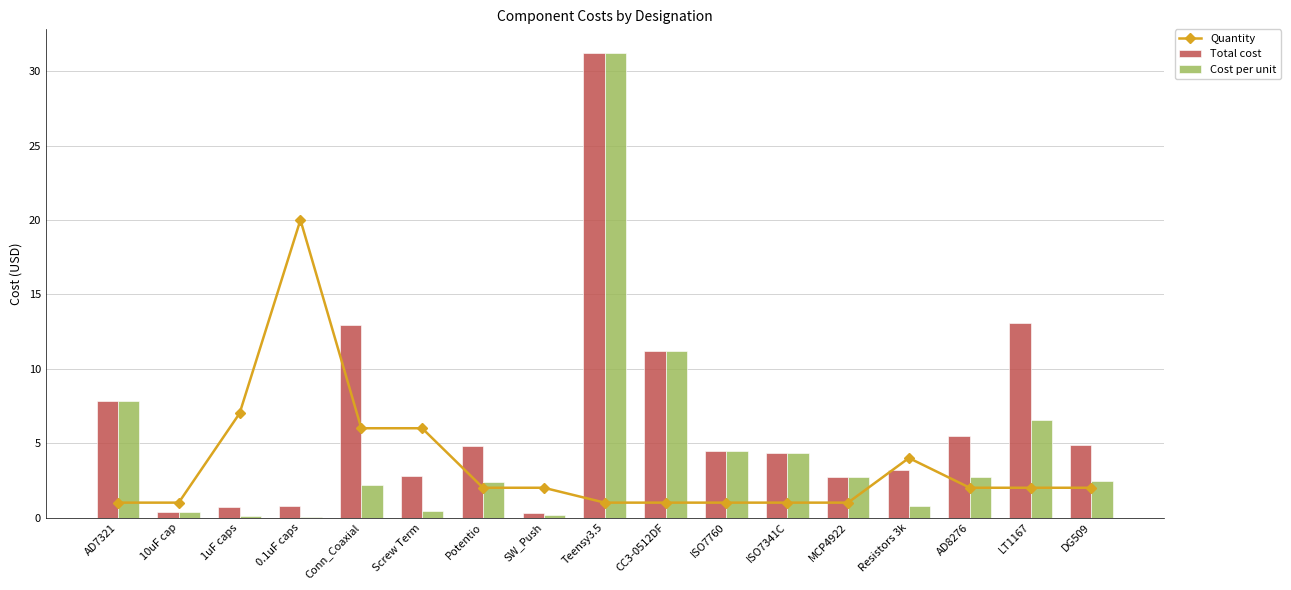

Does the chart contain stacked bars?

No